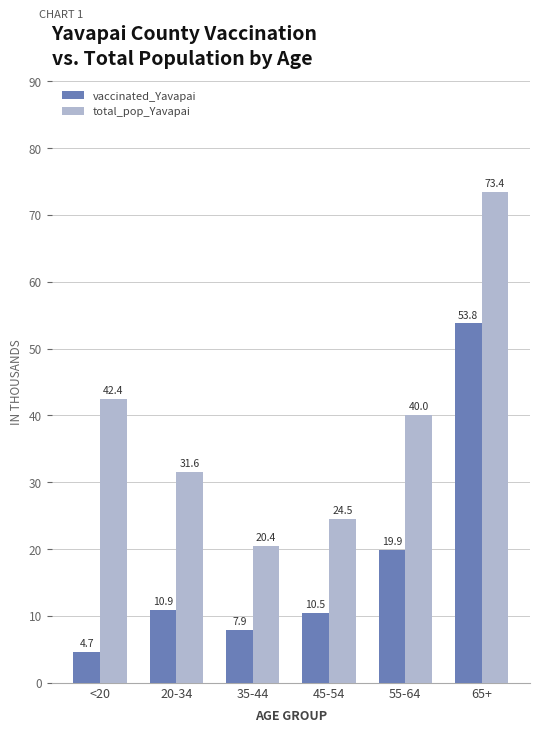

What is the label of the 1st bar from the right?

65+